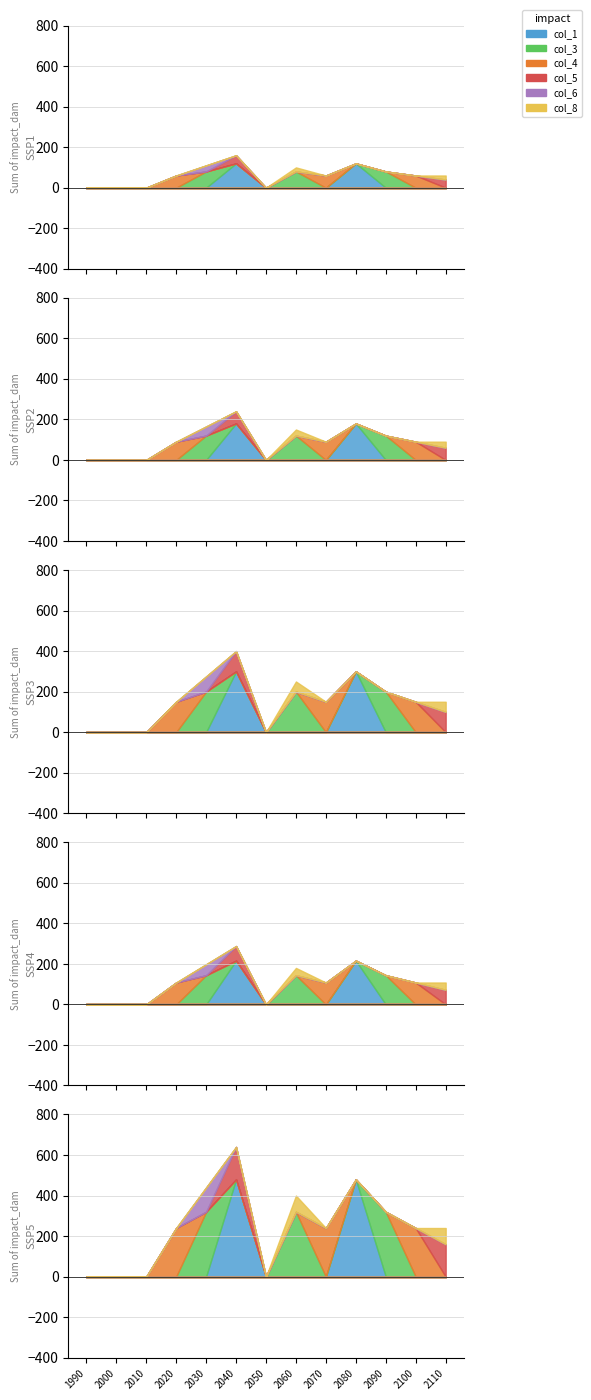

Between 0 and 10, which series saw the biggest shift?

col_1